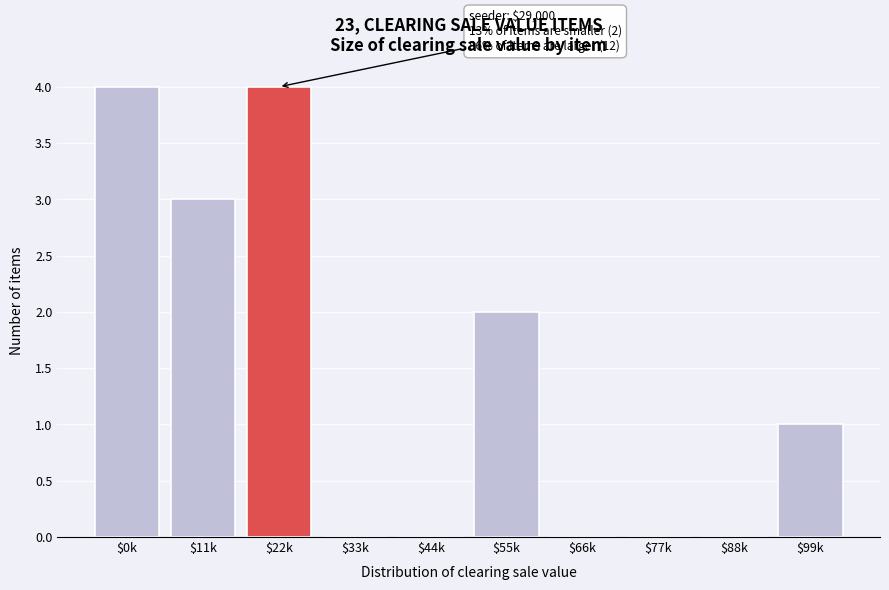

What is the greatest value displayed?

4